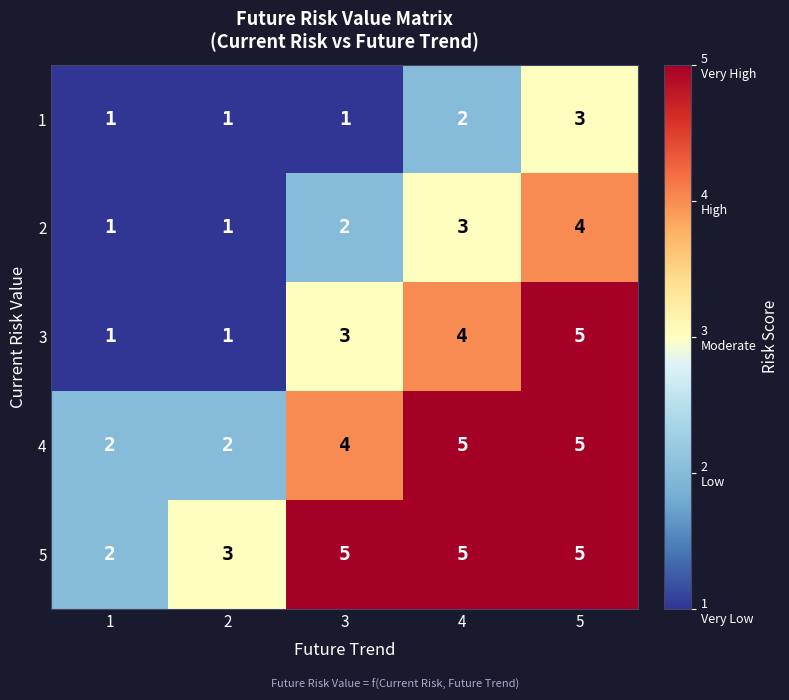

Which category has the highest value in the 3 series?

5